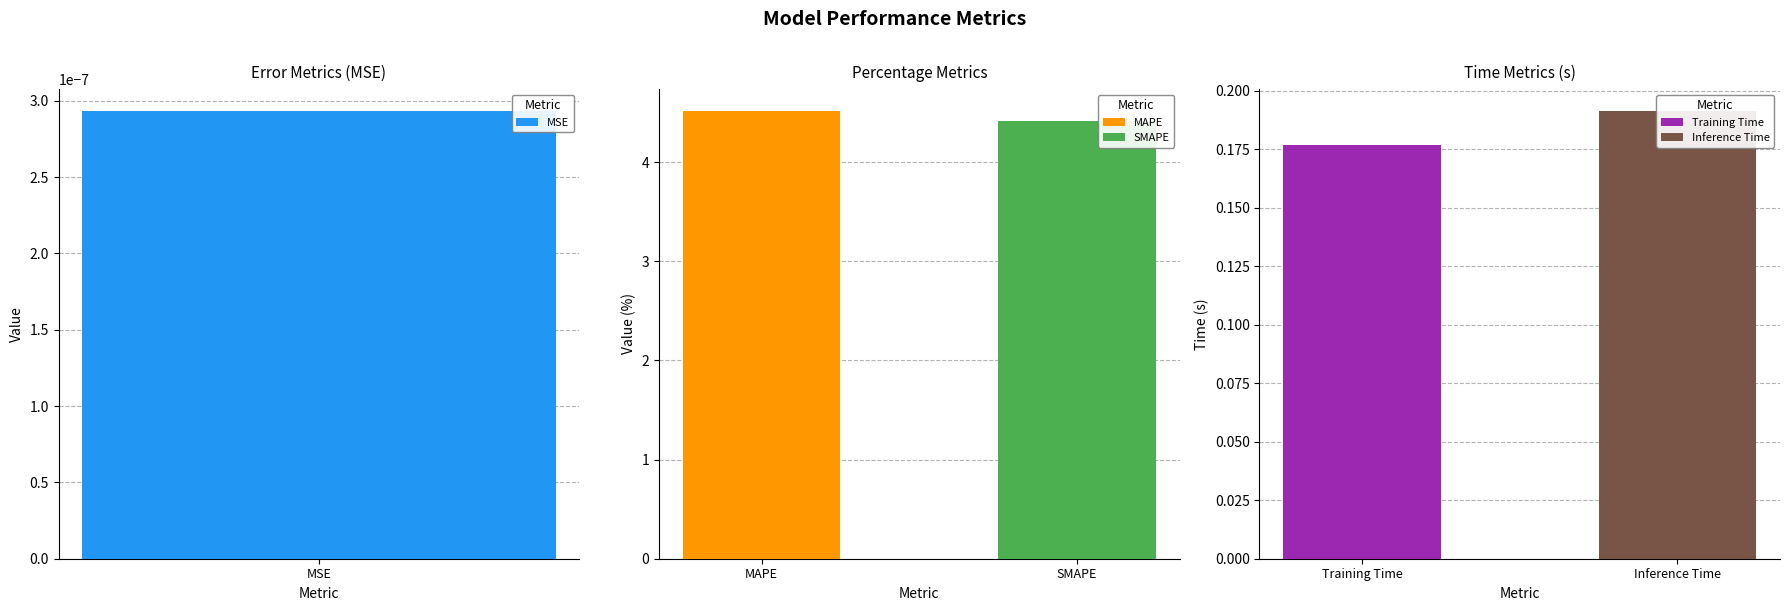

Reading left to right, what are all the values shown in this chart?

MSE=0.0	MAPE=4.5	SMAPE=4.4	Training Time=0.2	Inference Time=0.2